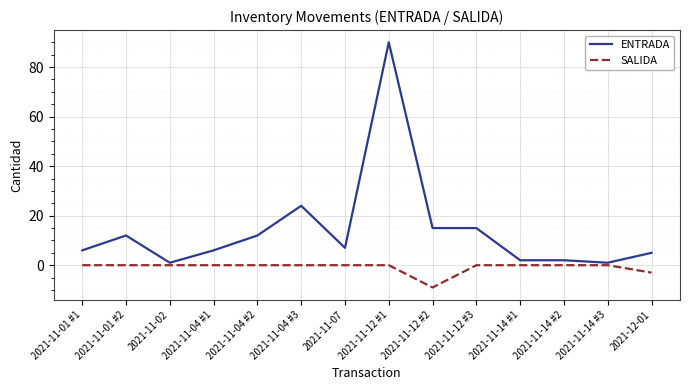

The value of ENTRADA at 2021-11-04 #2 is 12. True or false?

True